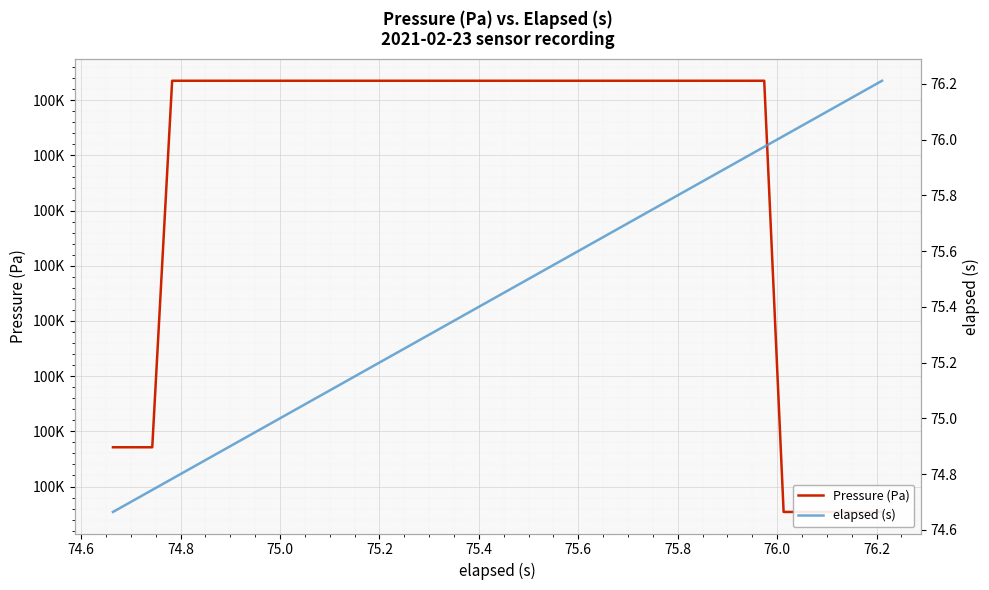

The value of Pressure (Pa) at 75.8 is 99620.0. True or false?

True